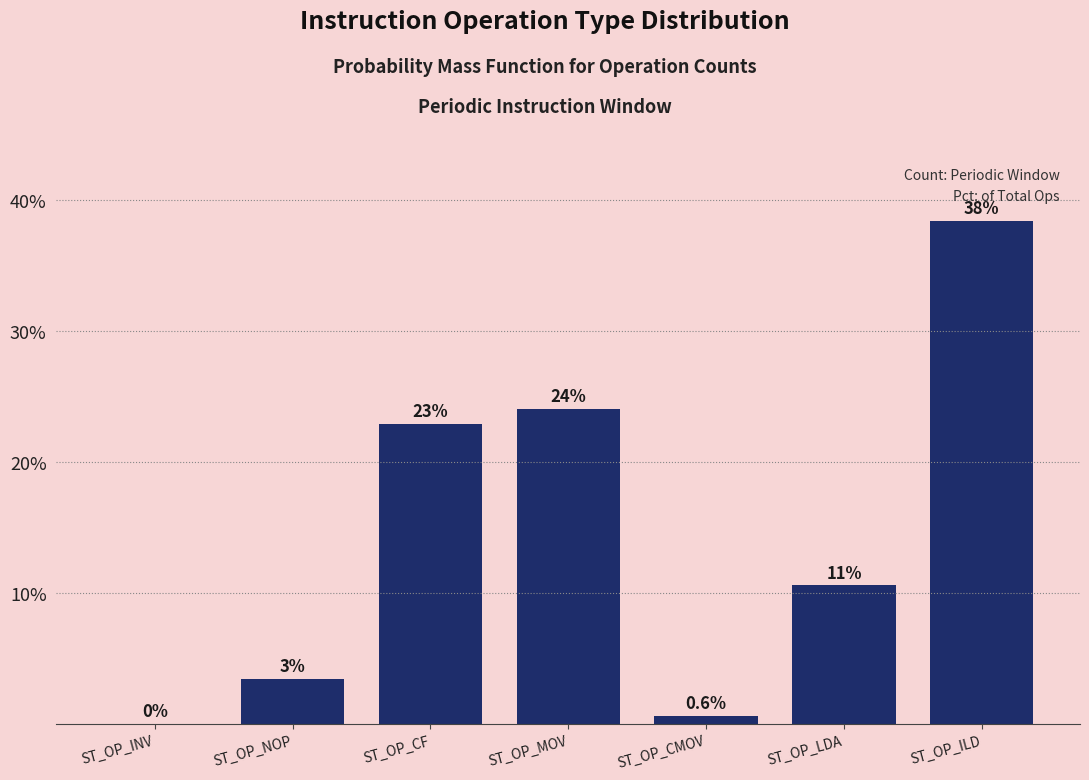

Which has a higher value, ST_OP_CMOV or ST_OP_MOV?

ST_OP_MOV